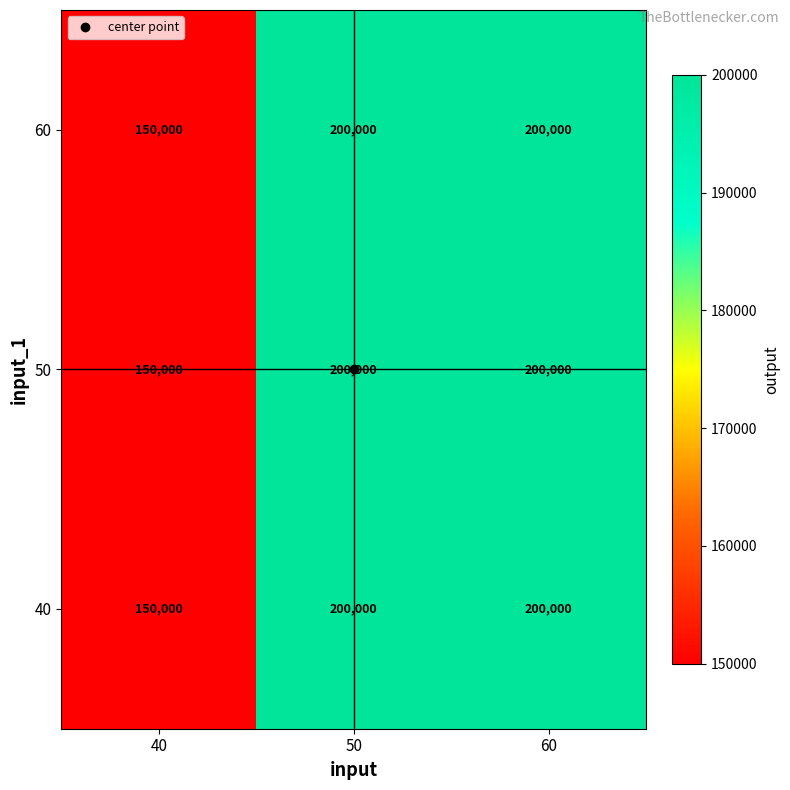

What is the sum of the 60 values at 40 and 50?

350000